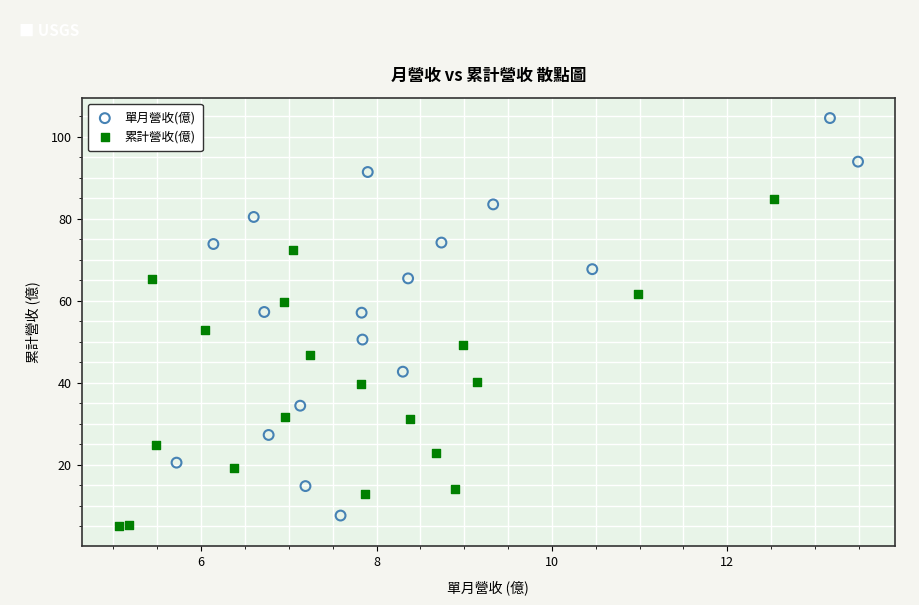

What are all the series names shown in the legend?

單月營收(億), 累計營收(億)